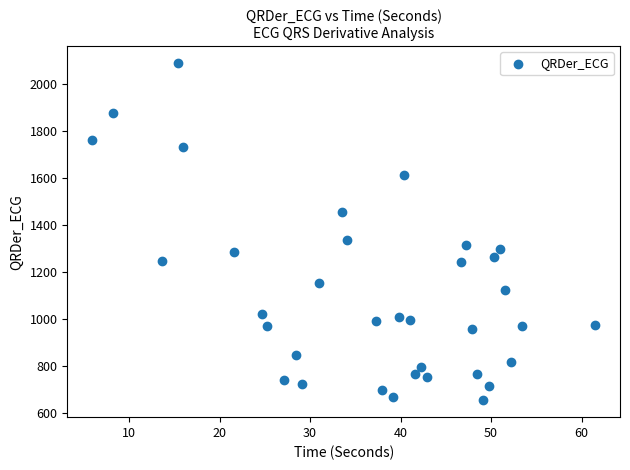

What is the range of Y values (max minus min)?

1437.7